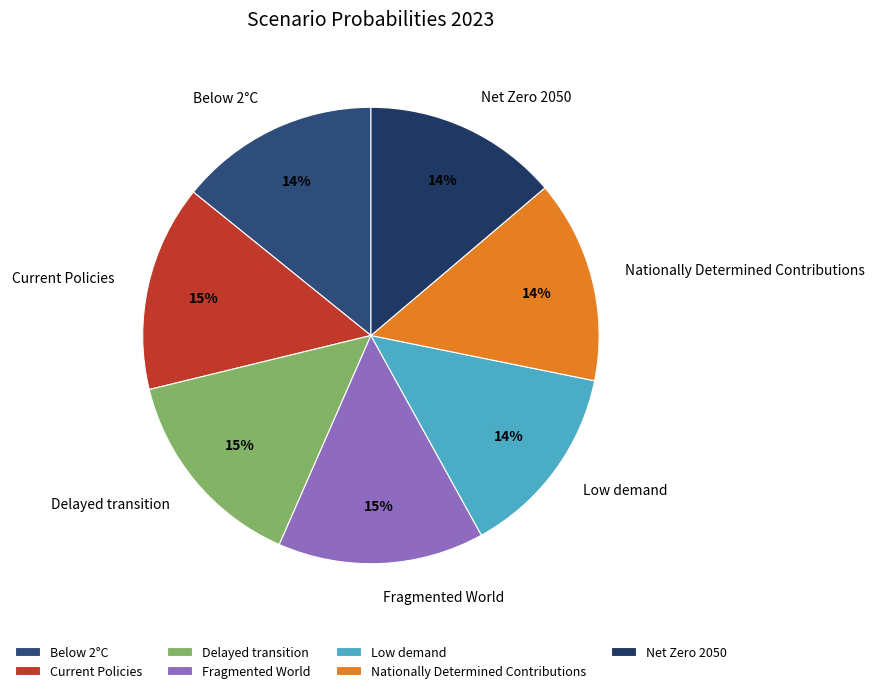

Is it true that Current Policies is 21% of the pie?

False